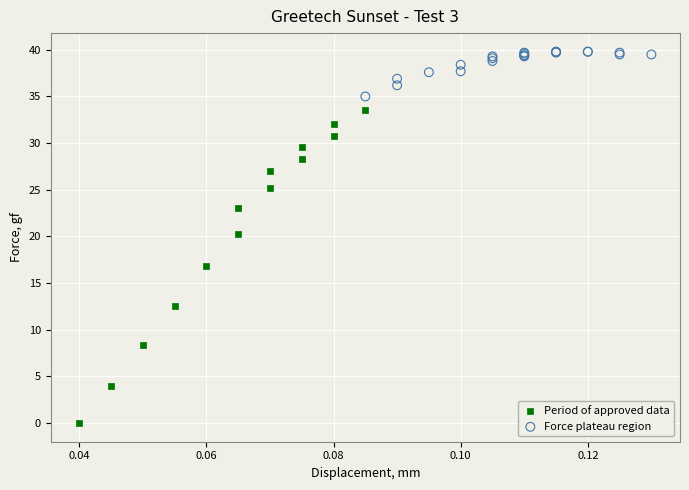

Which series reaches the minimum Y coordinate?

Period of approved data